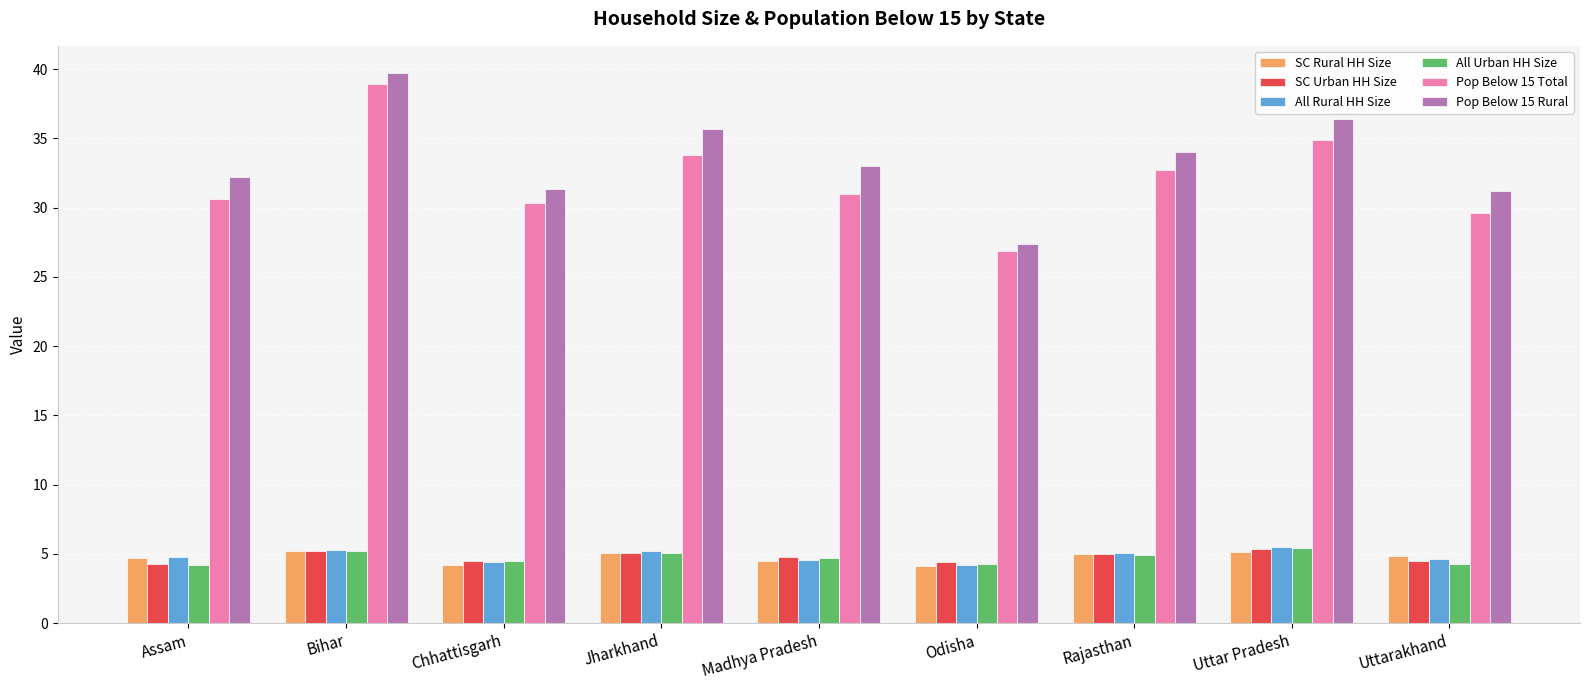

What is the spread (max minus min) of values at Madhya Pradesh?

28.5